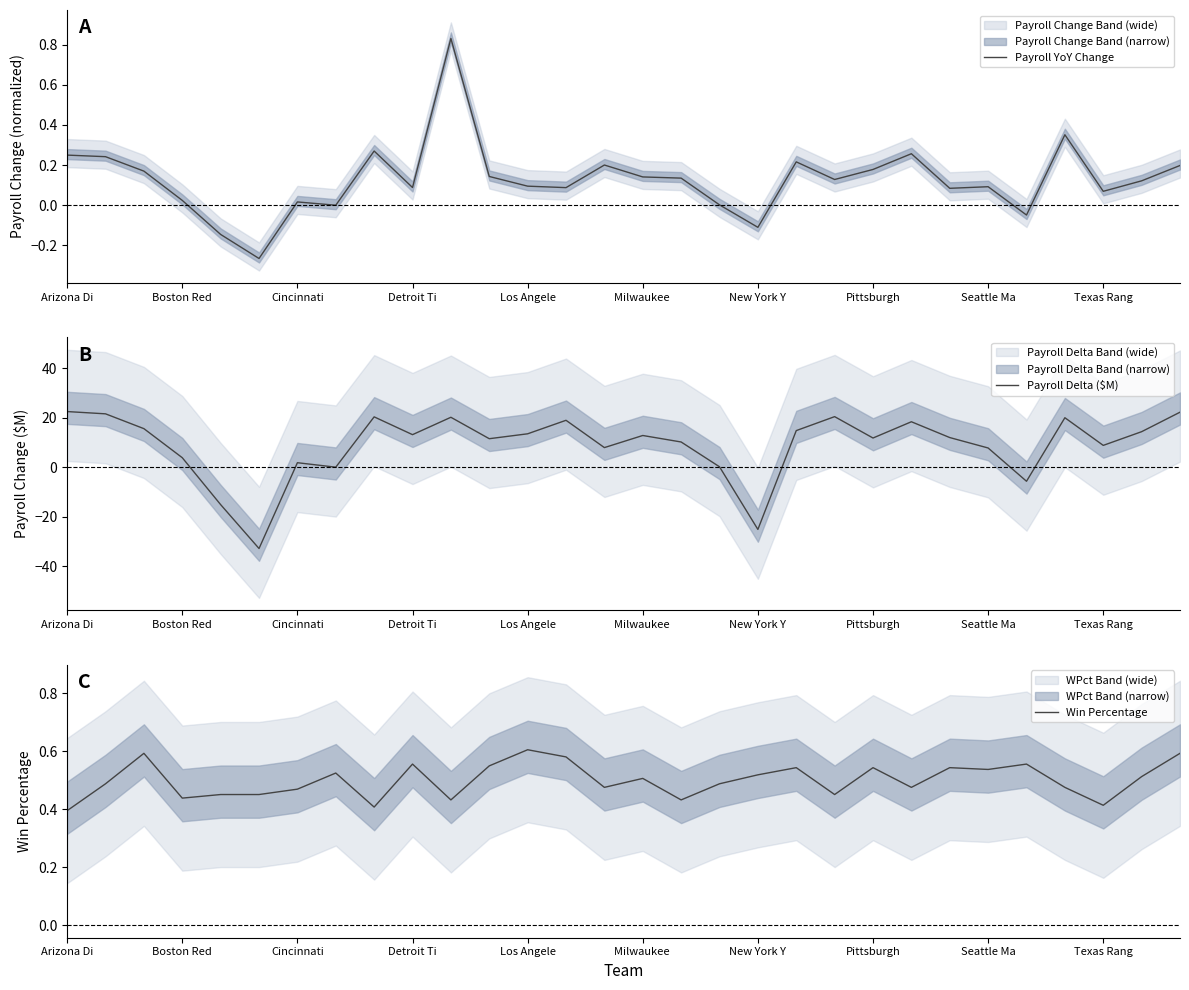

True or false: Payroll Delta ($M) has a value of 11.8 at Pittsburgh.

True